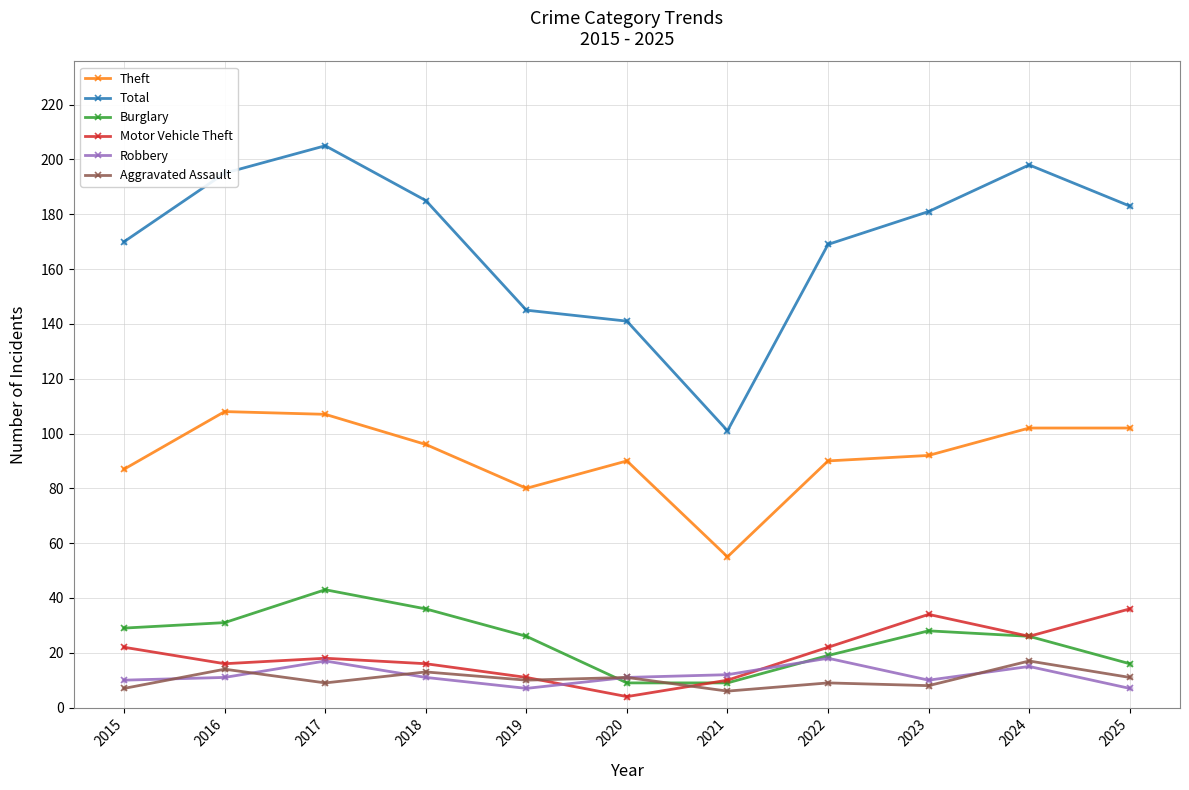

Which series changed the most between 2019 and 2024?

Total